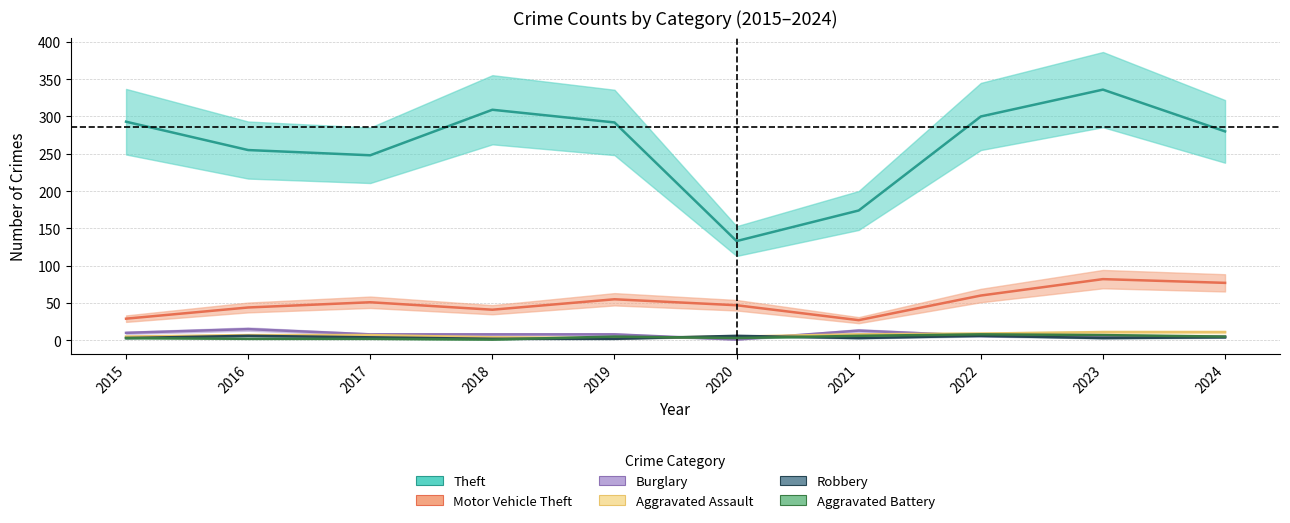

How many intersections are there between Aggravated Battery and Robbery?

3